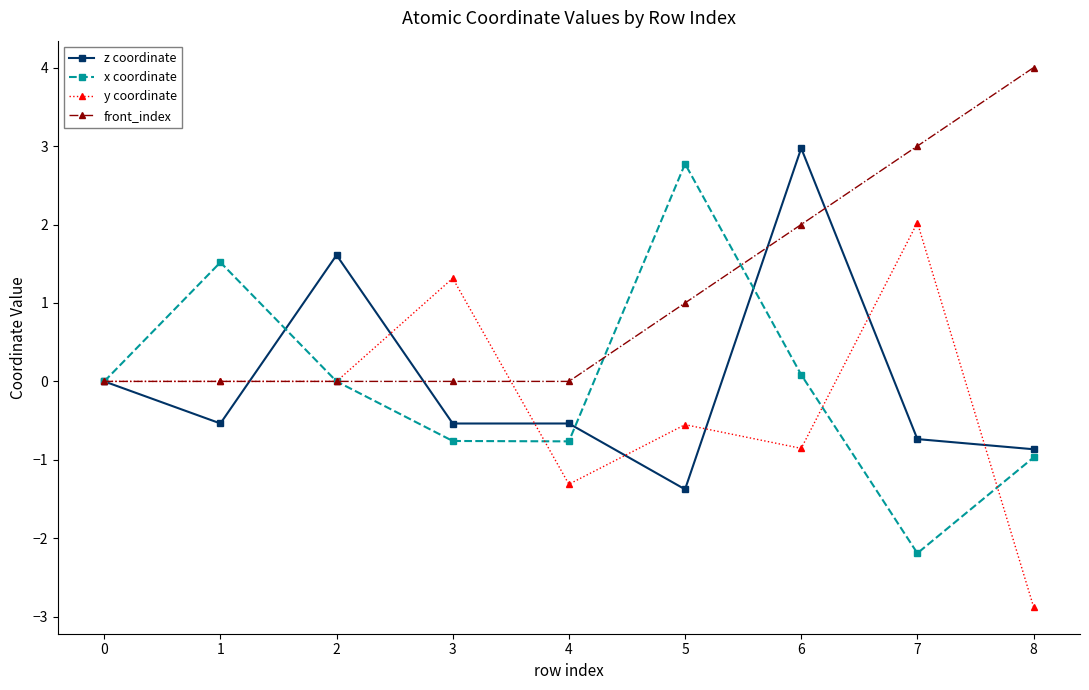

How many lines are shown in the chart?

4